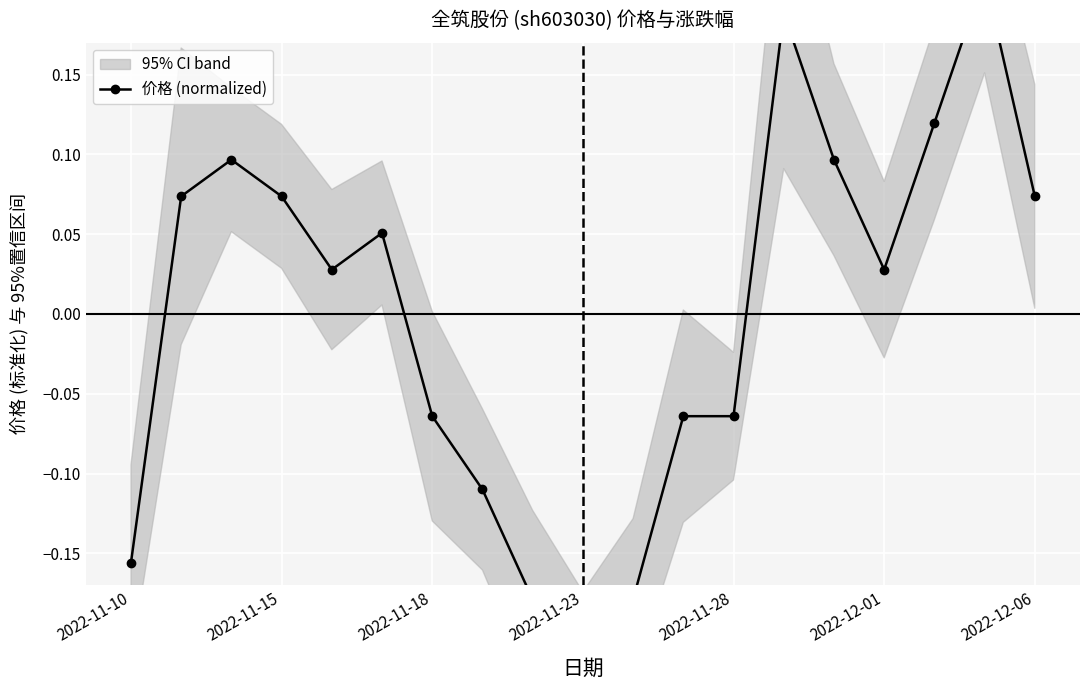

What is the difference between the maximum and minimum values?

0.4